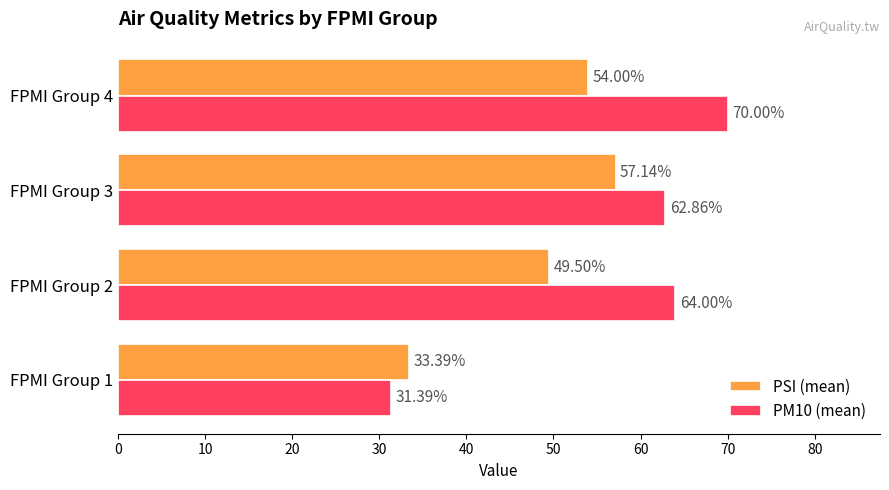

Rank the series by their maximum value, from highest to lowest.

PM10 (mean), PSI (mean)